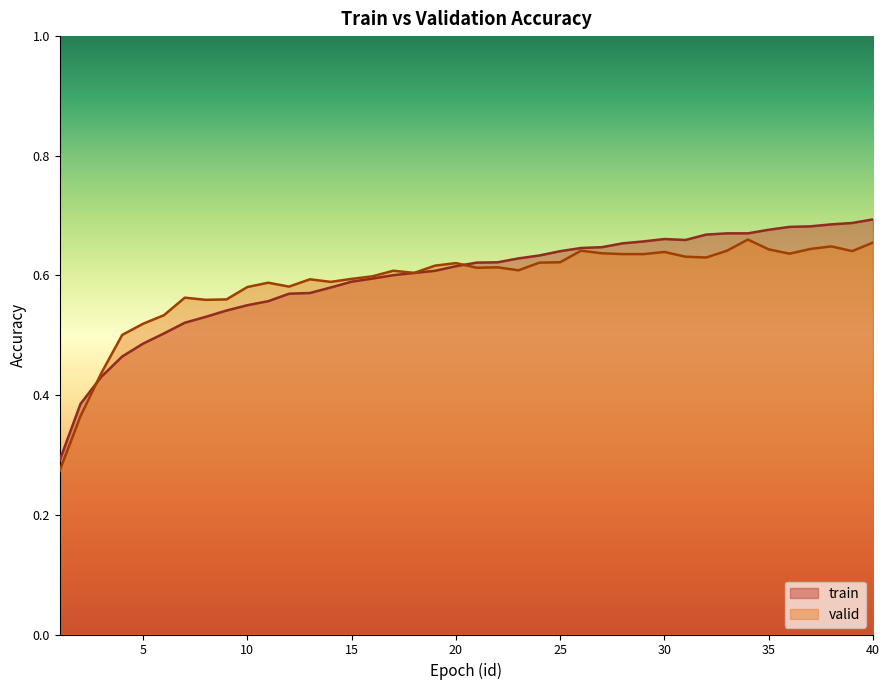

List the series in order of their peak value, highest first.

train, valid